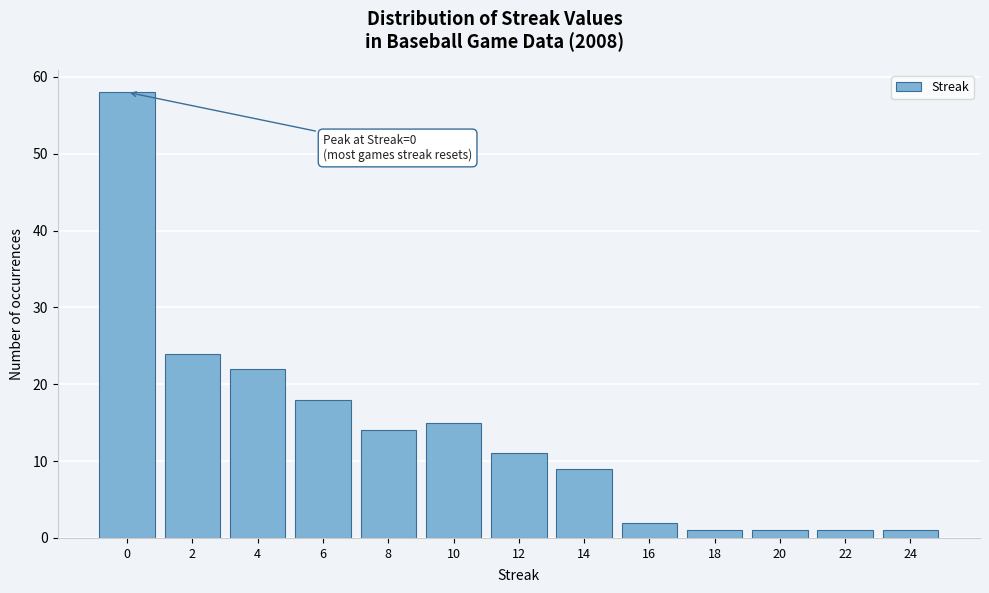

Over which range of the x-axis is the bar tallest?

-1 to 1